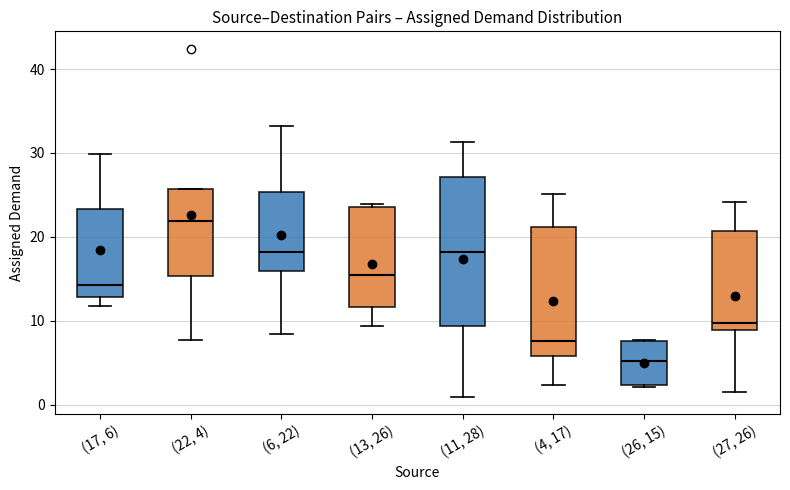

Which box is the tallest, from its lower edge to its upper edge?

(11, 28)